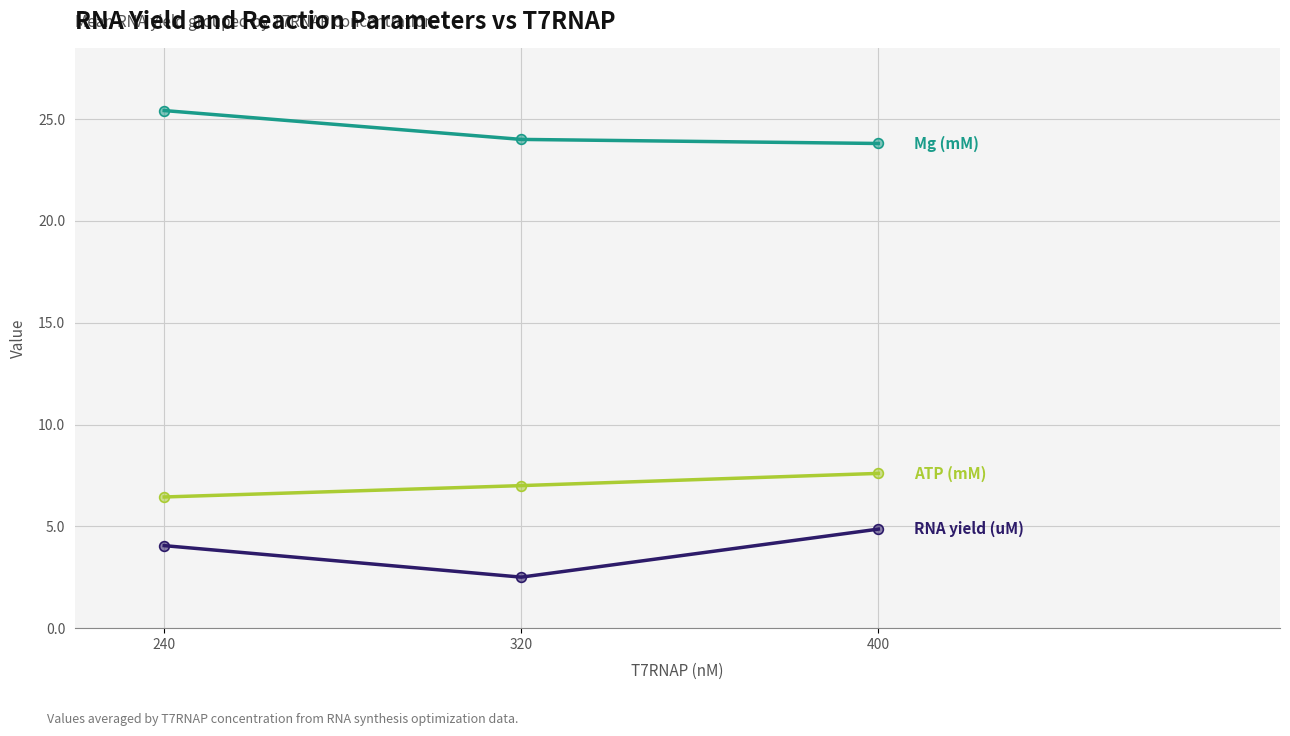

What is the total value across all series at 240?

35.9